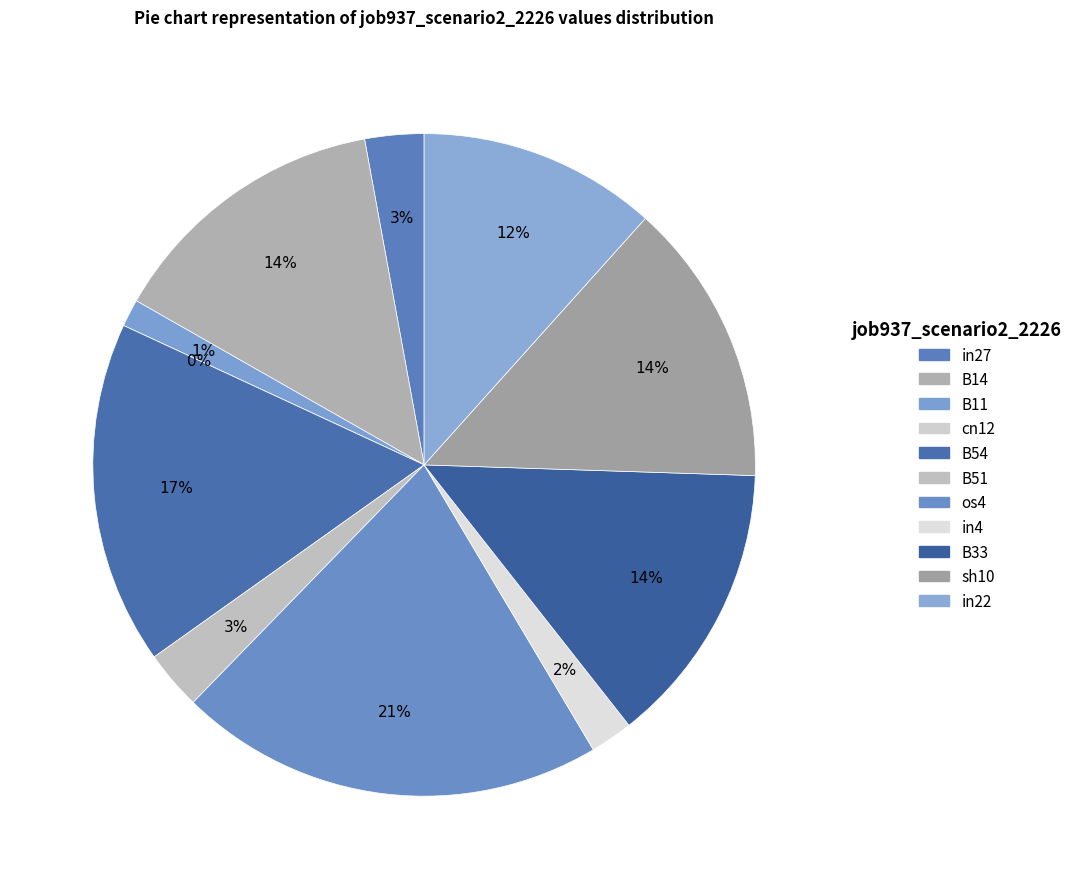

To the nearest percent, what is the combined percentage of in22 and B33?

26%